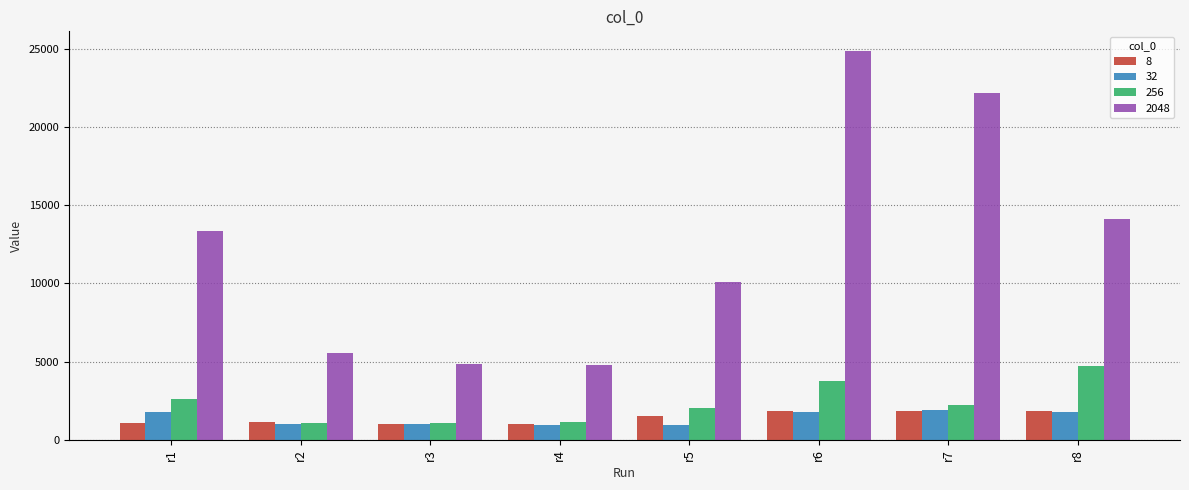

How many categories are shown in the chart?

8